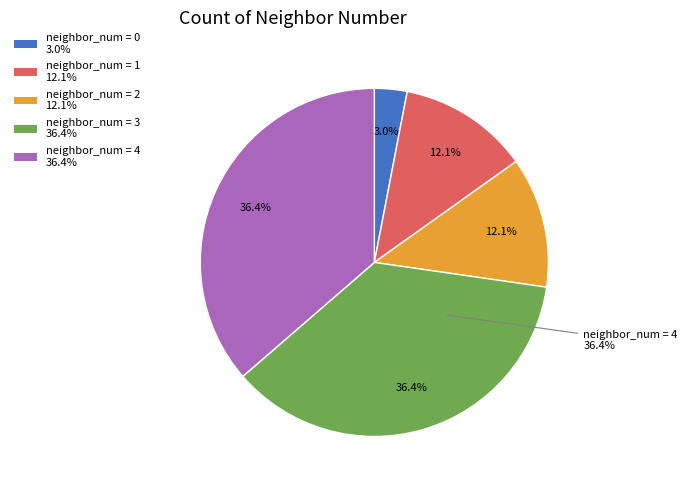

How many slices are in this pie chart?

5